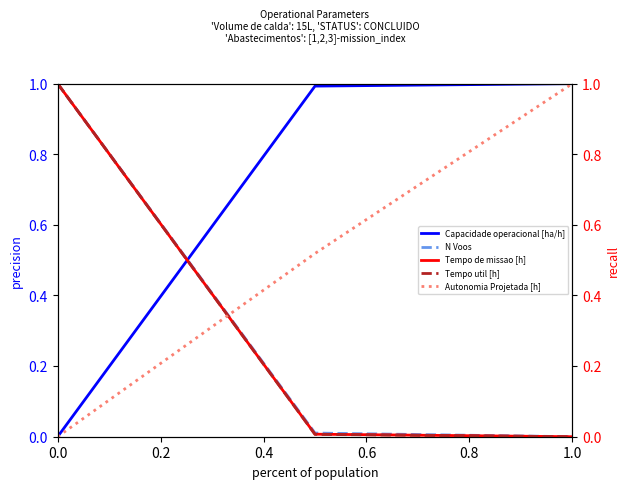

Does the chart display data point markers on the line(s)?

No